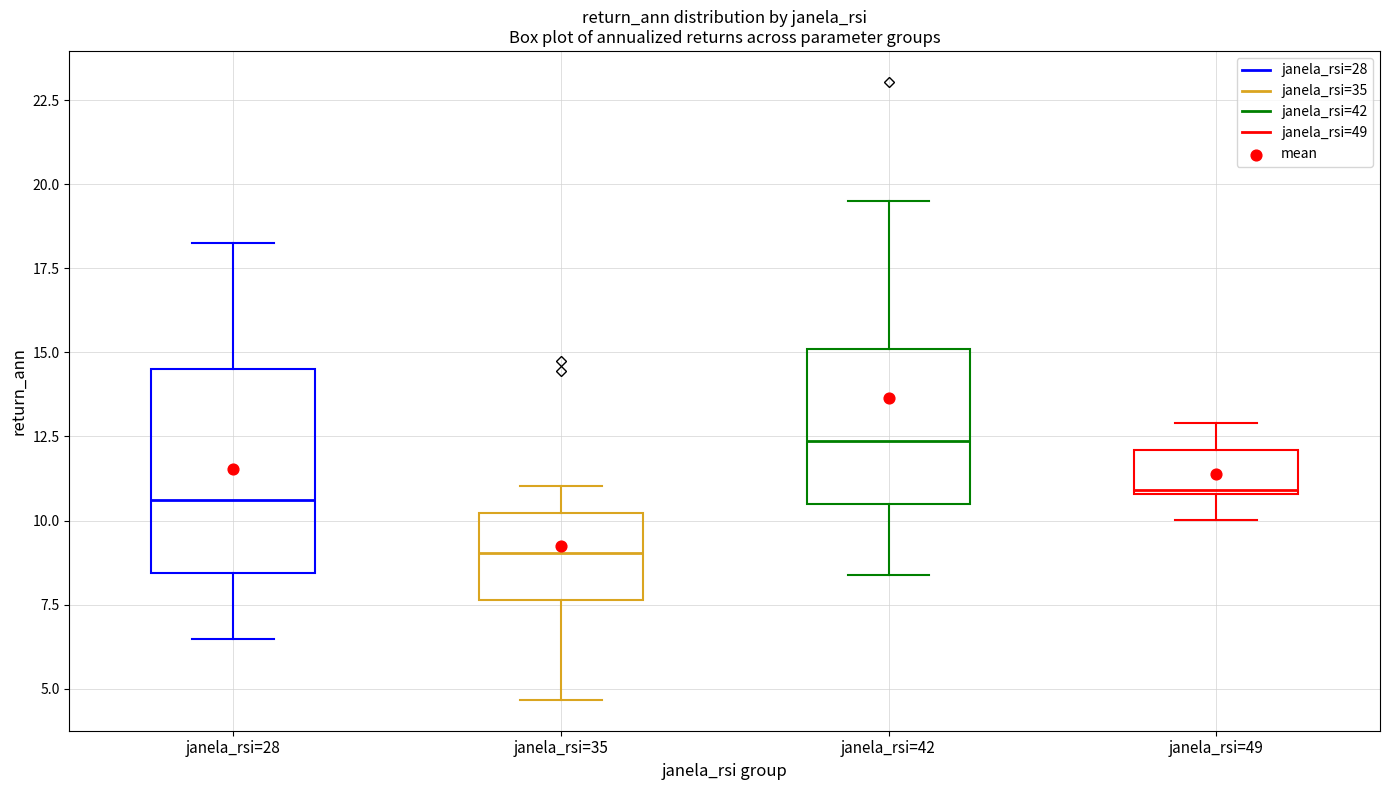

Reading left to right, read every box against the y-axis: the position of its median line, the range the box covers, and the ends of its whiskers. The values are not printed on the chart, so give them approximately, as read against the axis.

janela_rsi=28: median 10.5, box 8.5 to 14.5, whiskers 6.5 to 18.5
janela_rsi=35: median 9.0, box 7.5 to 10.0, whiskers 4.5 to 11.0
janela_rsi=42: median 12.5, box 10.5 to 15.0, whiskers 8.5 to 19.5
janela_rsi=49: median 11.0, box 11.0 to 12.0, whiskers 10.0 to 13.0